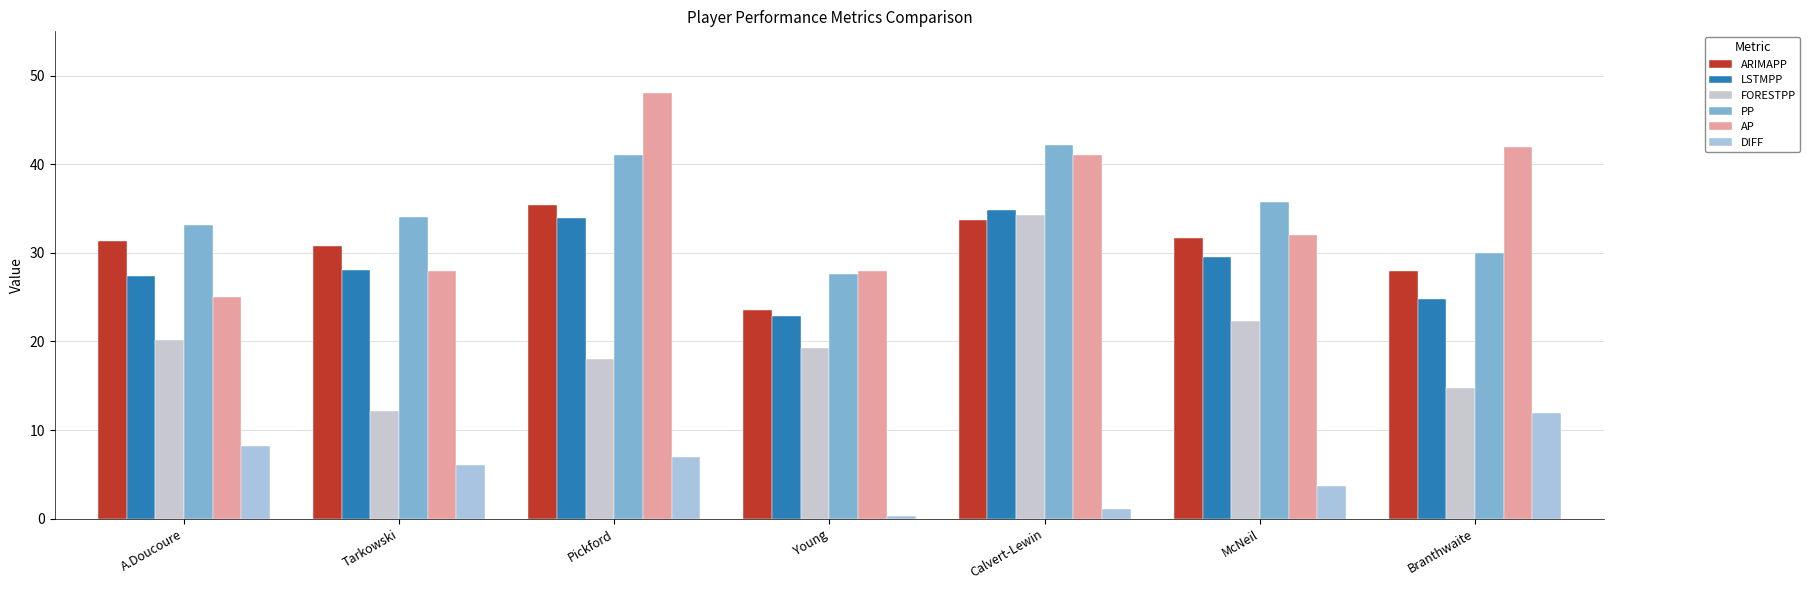

What is the difference between the maximum and minimum values in the LSTMPP series?

11.9